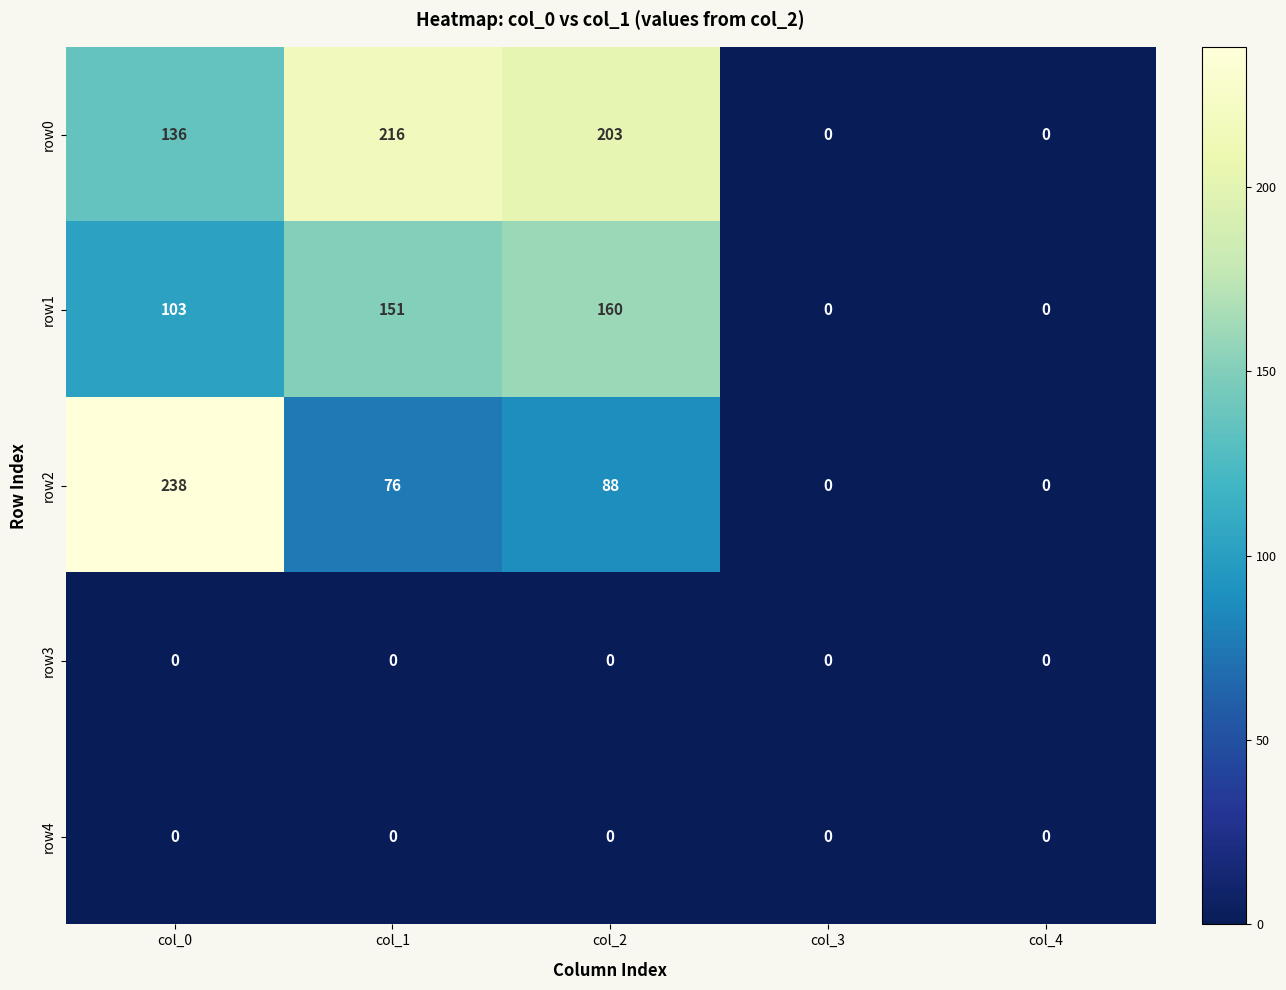

At which category does the chart reach its peak across all series?

col_0